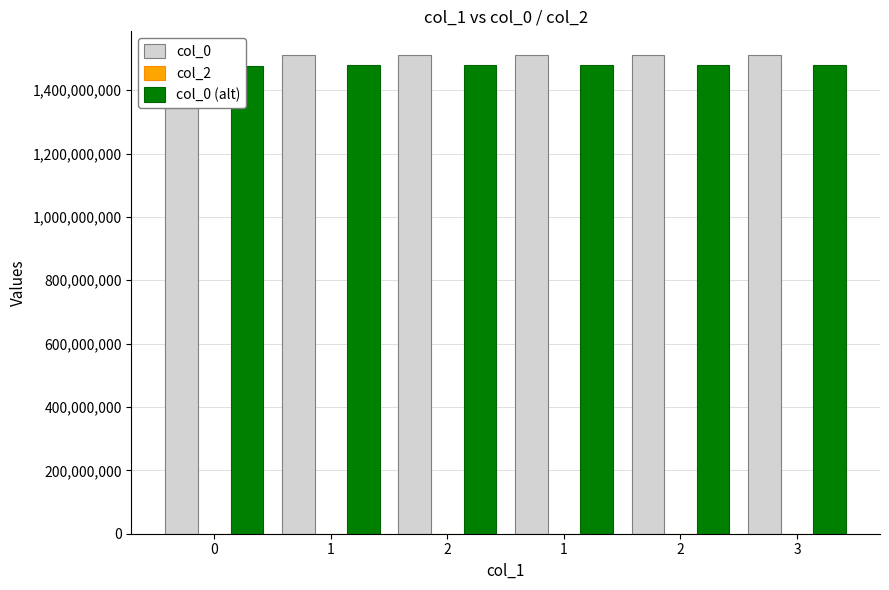

What is the total value across all series at 1?

2989270336.1